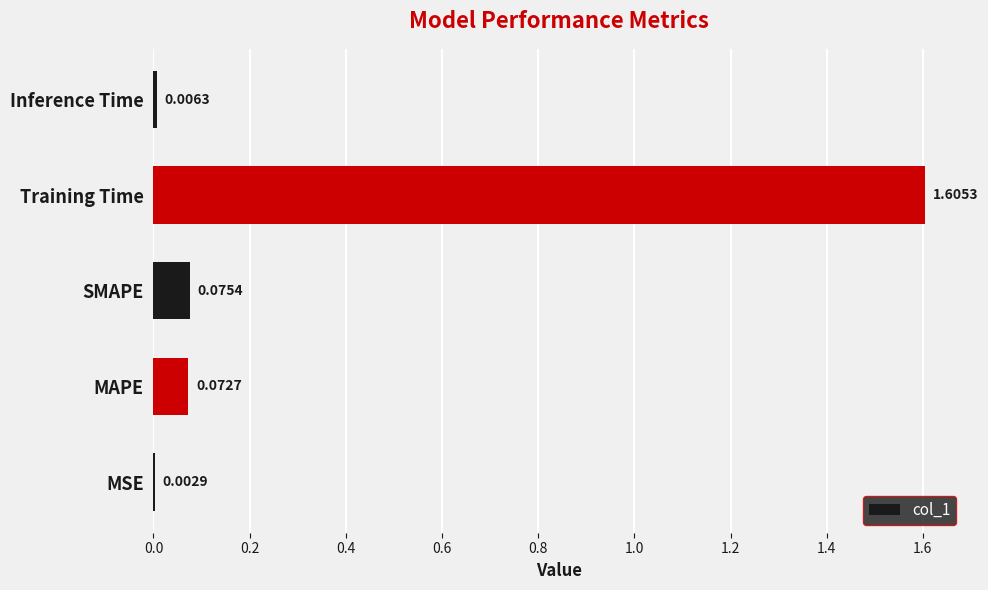

Which has a higher value, MSE or MAPE?

MAPE